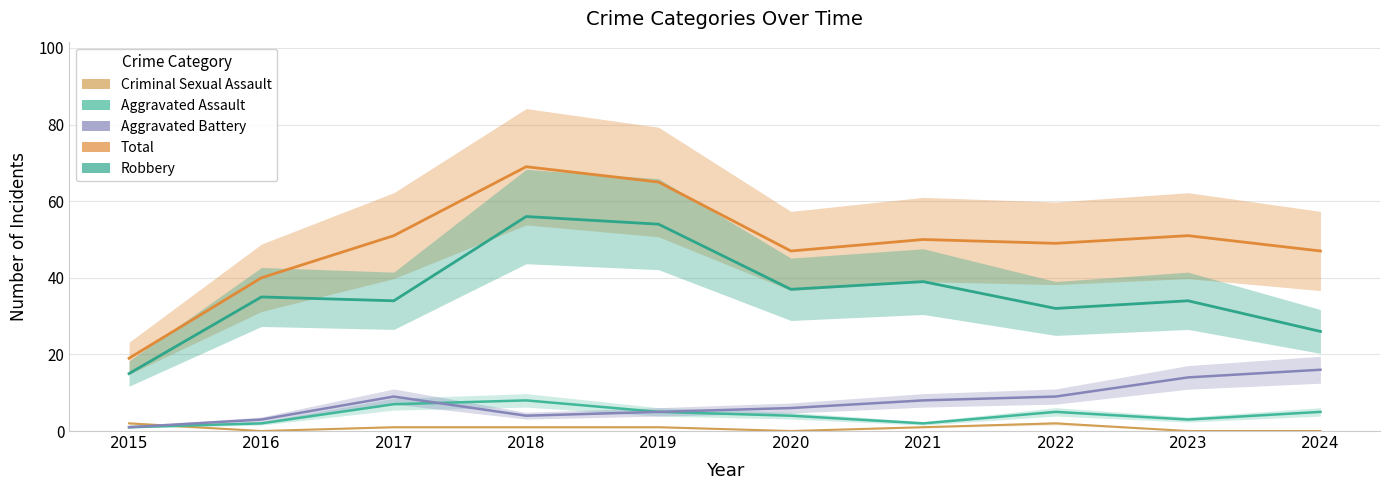

Which series has the largest total across all categories?

Total